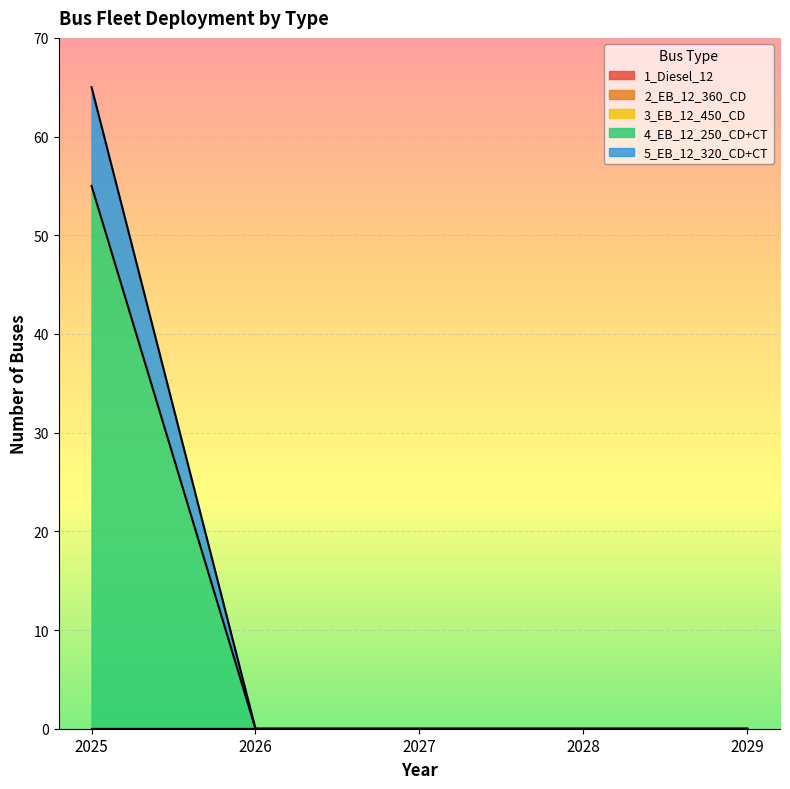

Does the chart display data point markers on the line(s)?

No